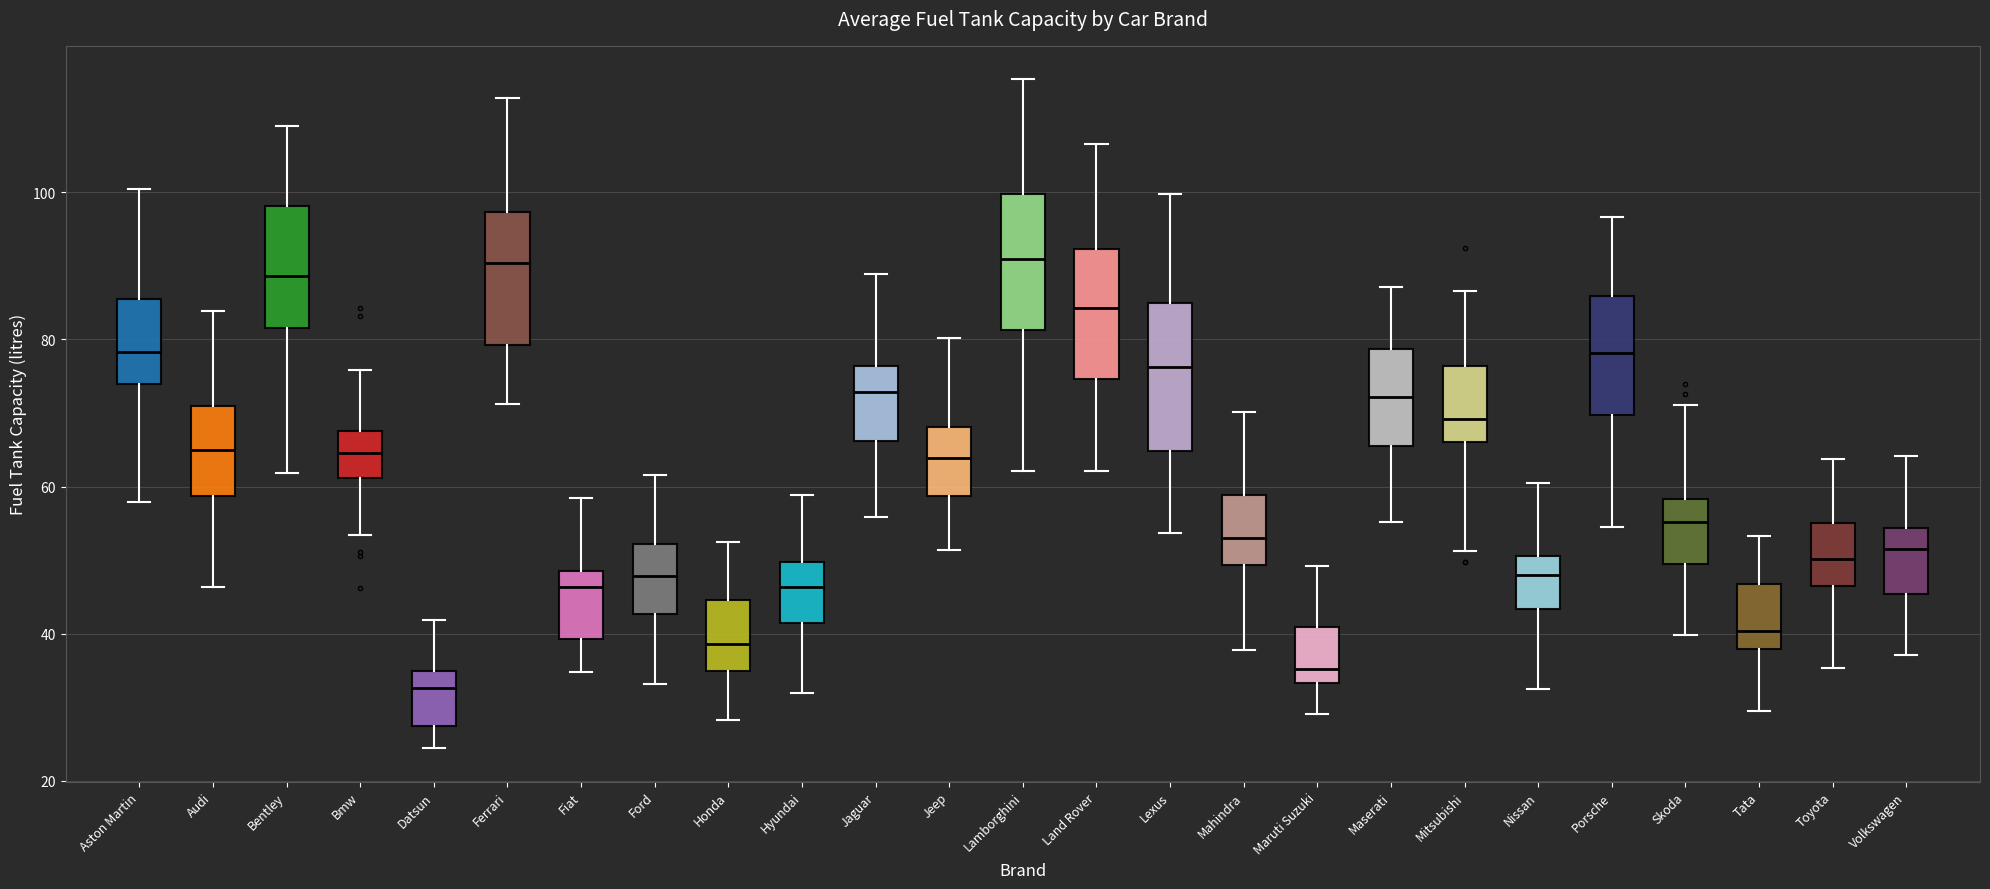

Where is the lower edge of the box for Bentley on the y-axis? The values are not printed on the chart, so give them approximately, as read against the axis.

82